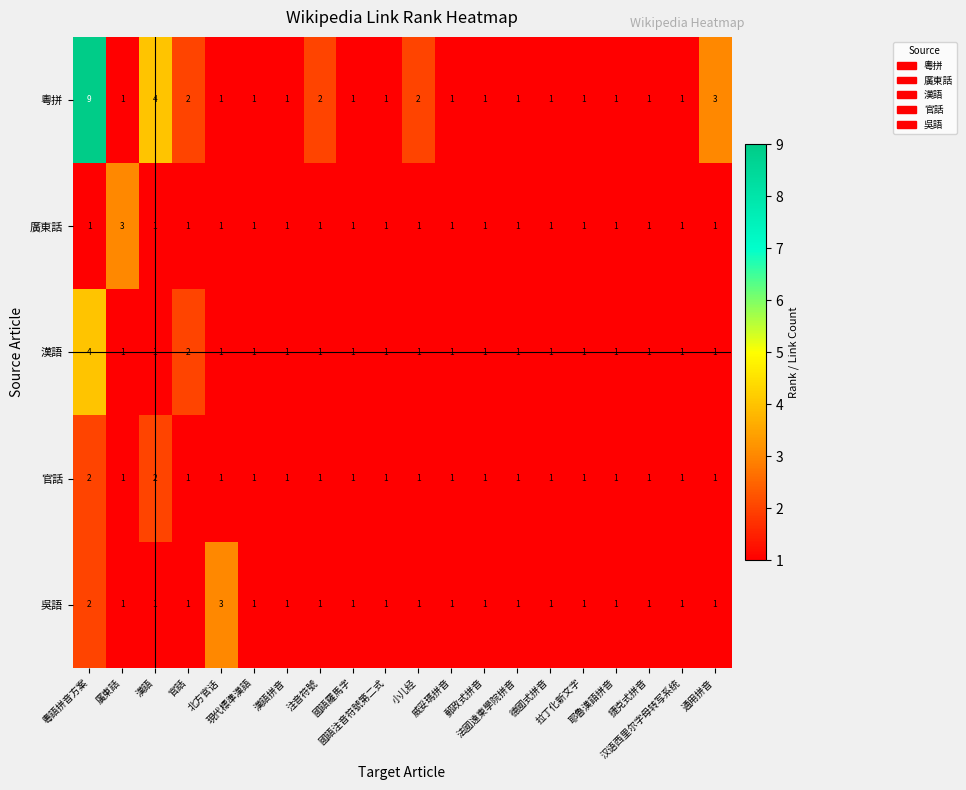

What is the maximum value shown in the chart?

9